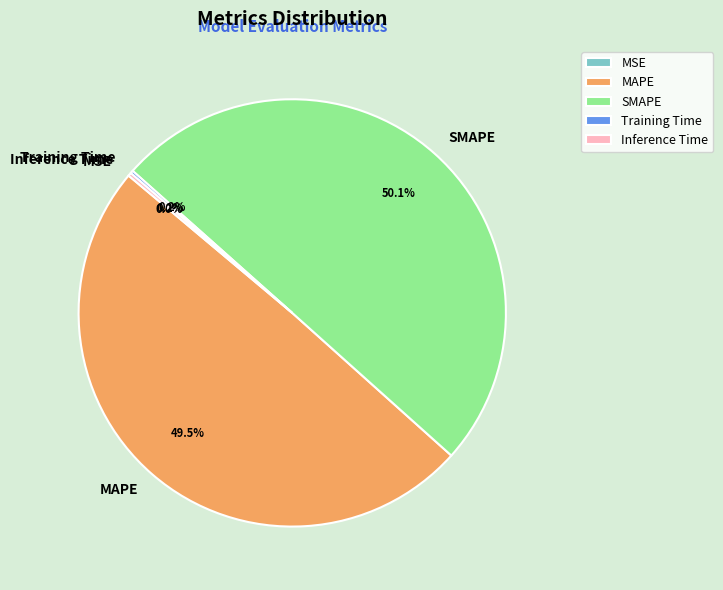

What is the largest slice in the pie chart?

SMAPE